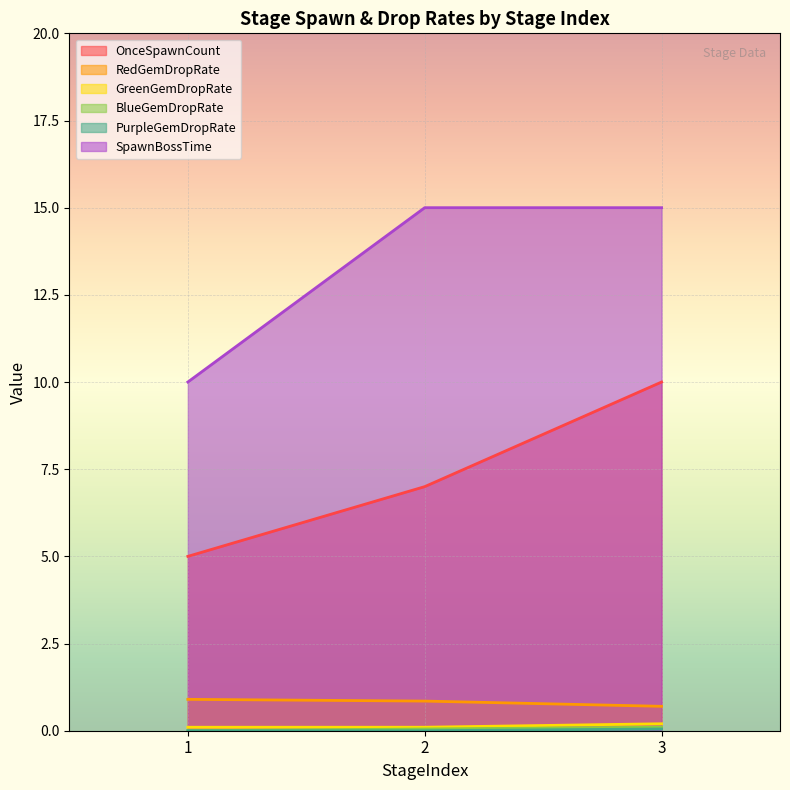

At which category does the chart reach its peak across all series?

2